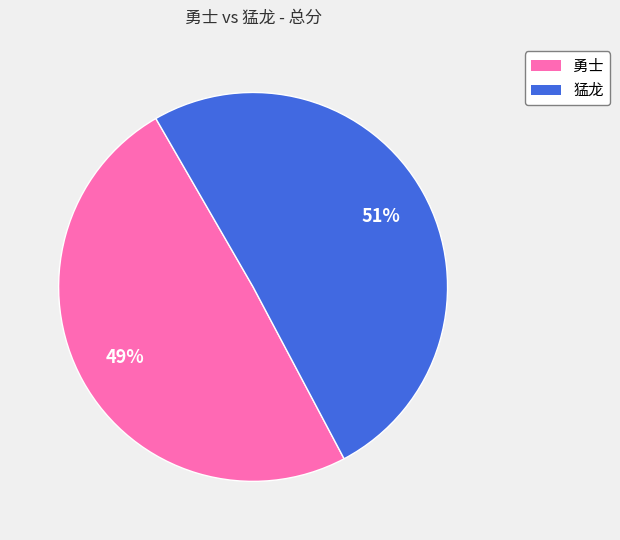

Which slice is the largest?

猛龙